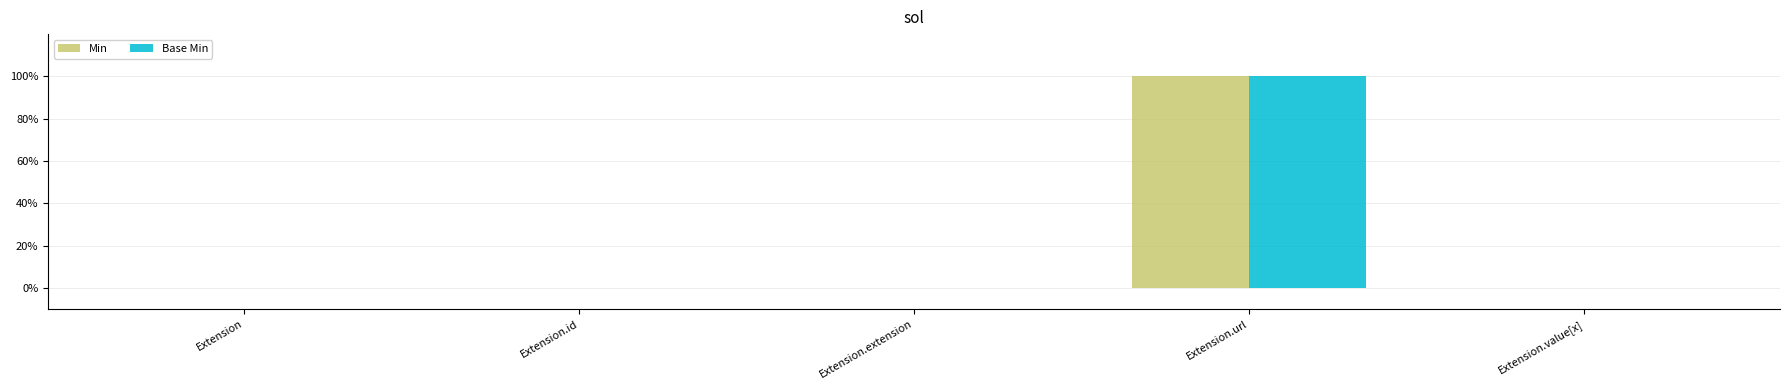

What is the greatest value displayed?

1